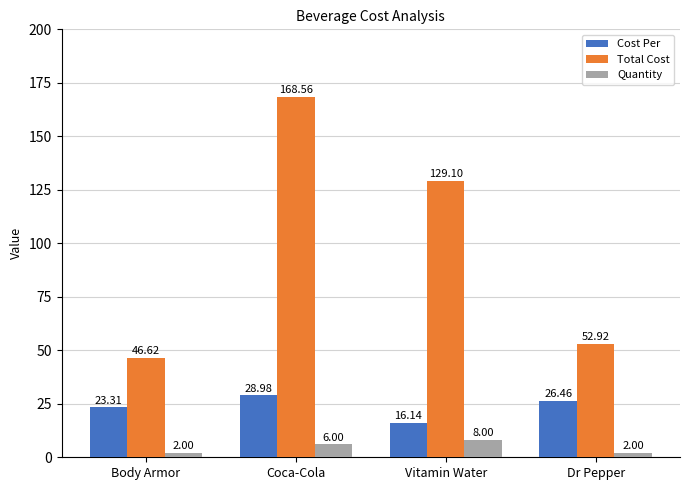

Rank the categories by Cost Per value from highest to lowest.

Coca-Cola, Dr Pepper, Body Armor, Vitamin Water